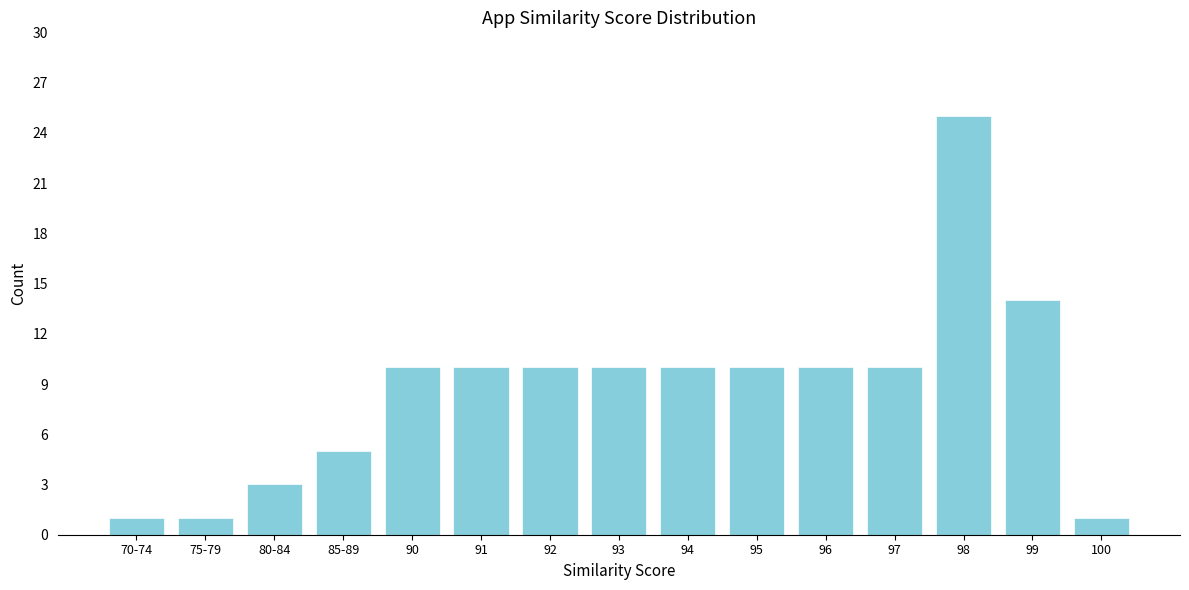

Reading right to left, list all the values displayed in this chart.

1	14	25	10	10	10	10	10	10	10	10	5	3	1	1